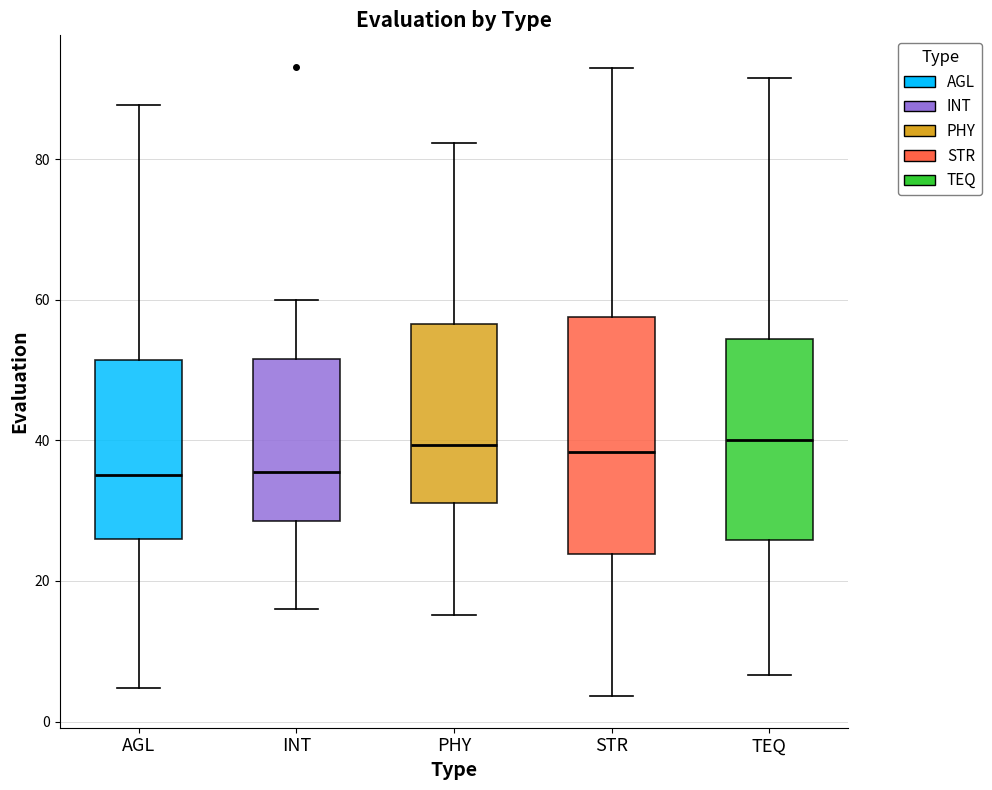

Where does the lower whisker of the box for STR end on the y-axis? The values are not printed on the chart, so give them approximately, as read against the axis.

4